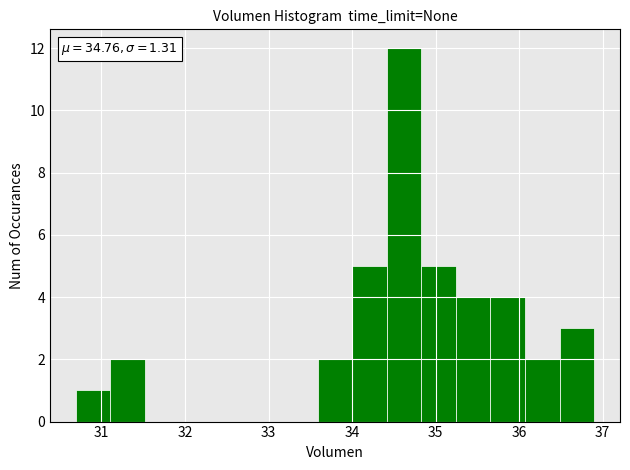

Over which range of the x-axis is the bar tallest?

34.4 to 34.8